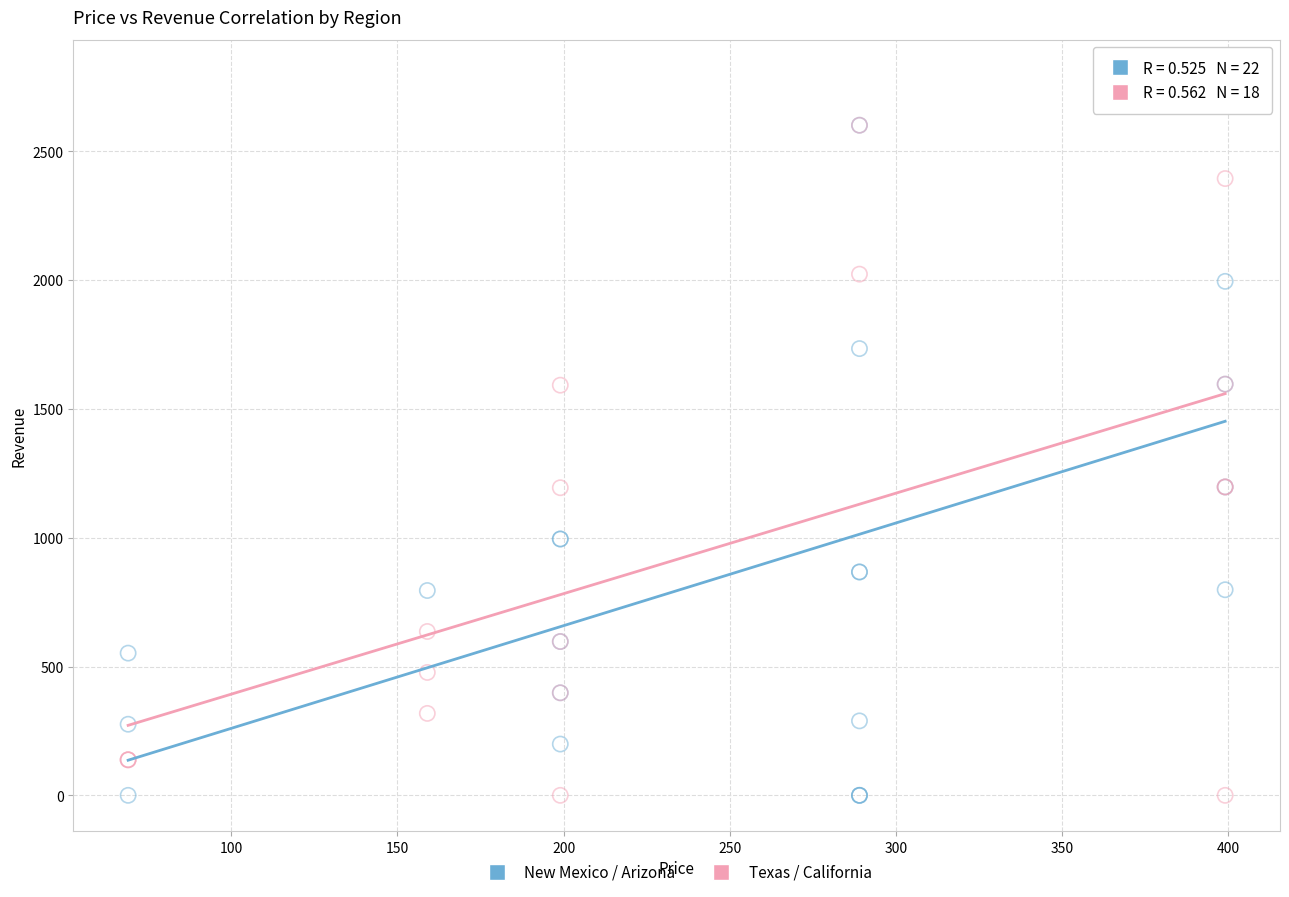

Which series contains the highest Y value?

New Mexico / Arizona